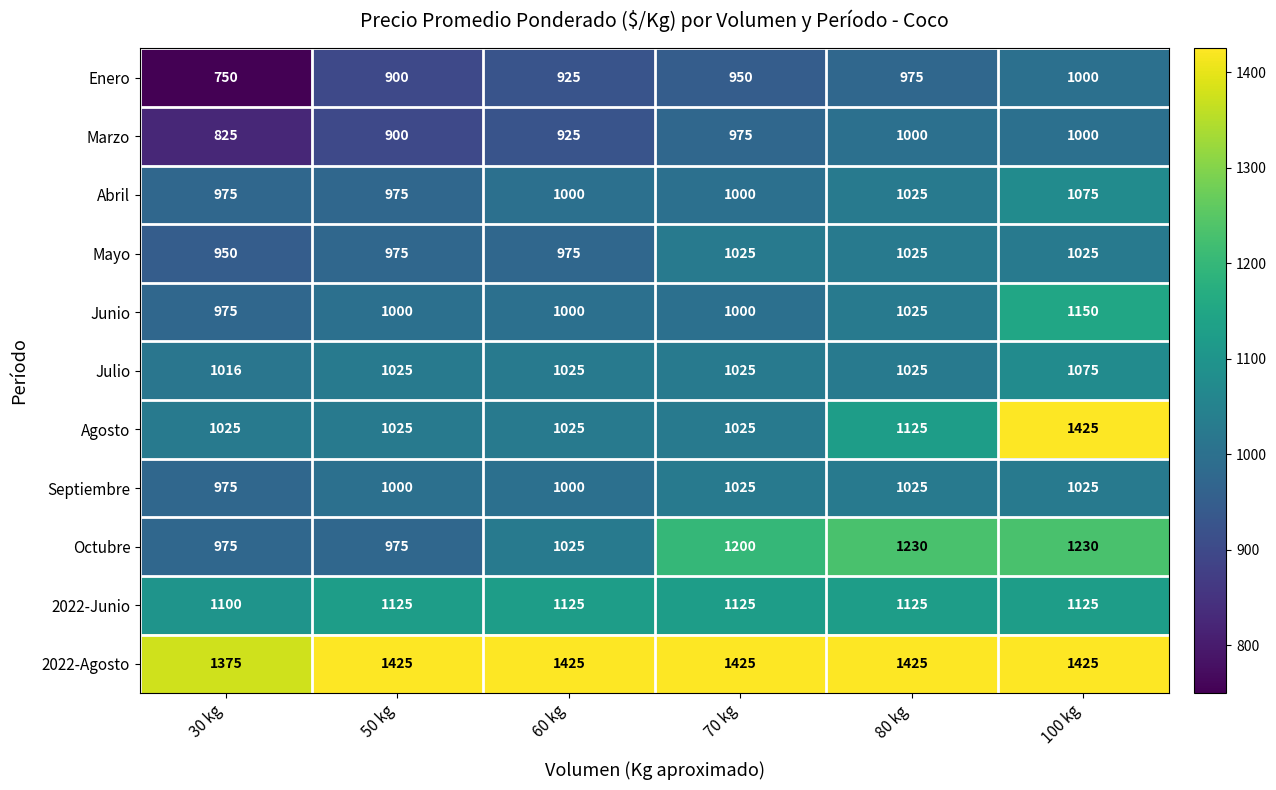

What is the maximum value shown in the chart?

1425